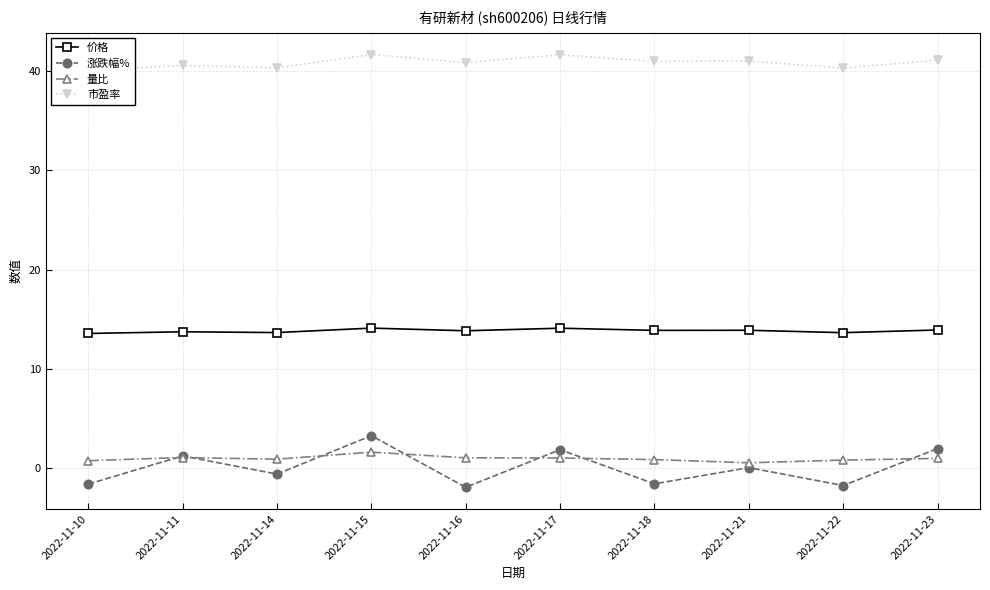

How many interior local valleys does the 涨跌幅% series have?

4